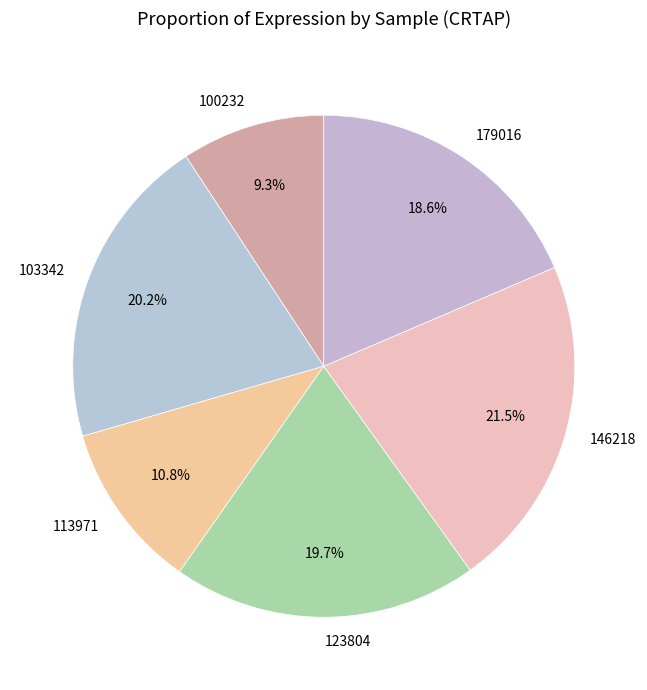

Which has a higher value, 179016 or 123804?

123804